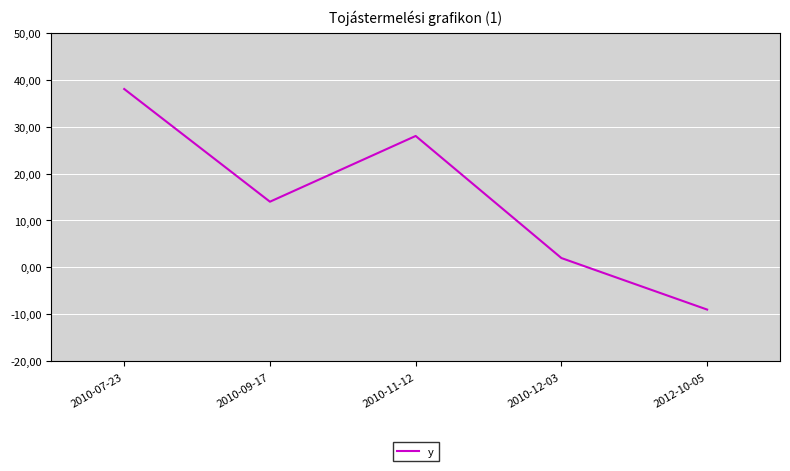

What is the change in value from 2010-07-23 to 2010-09-17?

-24.0